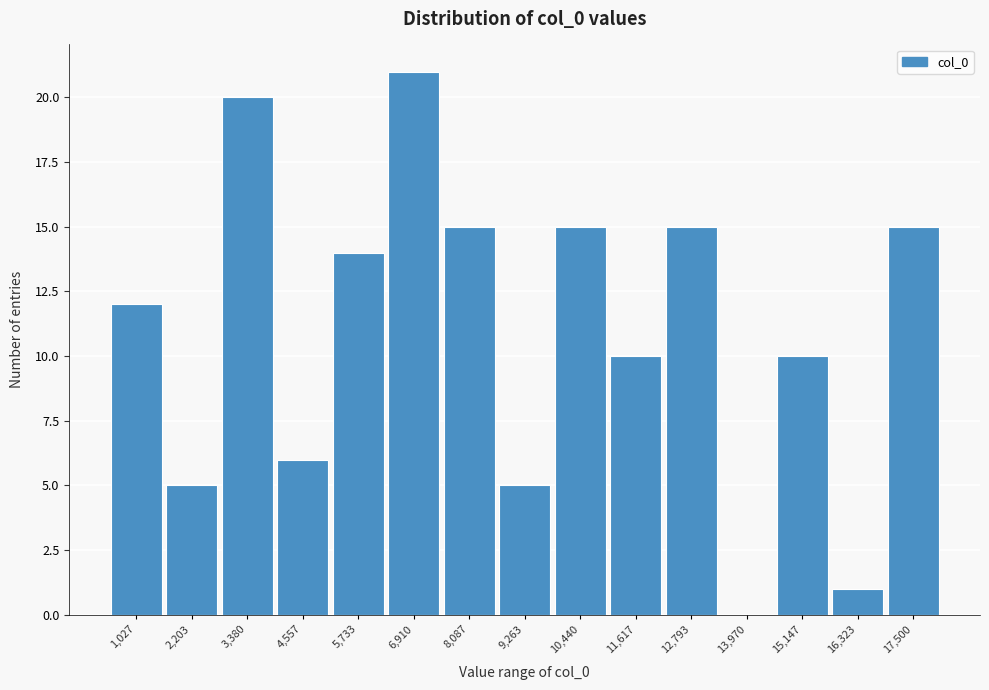

Reading right to left, extract all data points from this chart.

17,500=15	16,323=1	15,147=10	13,970=0	12,793=15	11,617=10	10,440=15	9,263=5	8,087=15	6,910=21	5,733=14	4,557=6	3,380=20	2,203=5	1,027=12